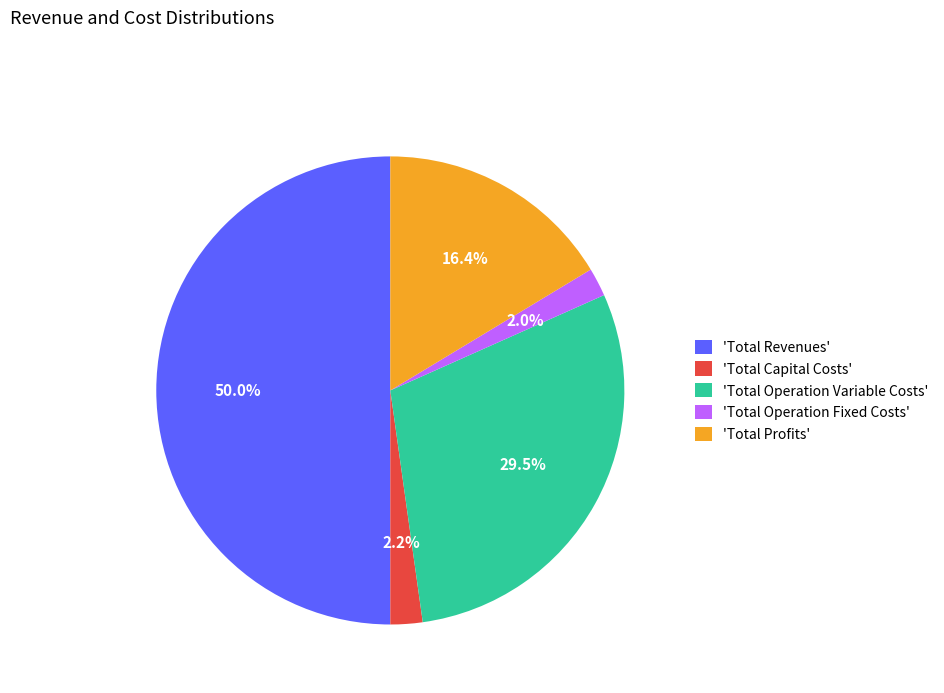

Which has a higher value, 'Total Capital Costs' or 'Total Revenues'?

'Total Revenues'